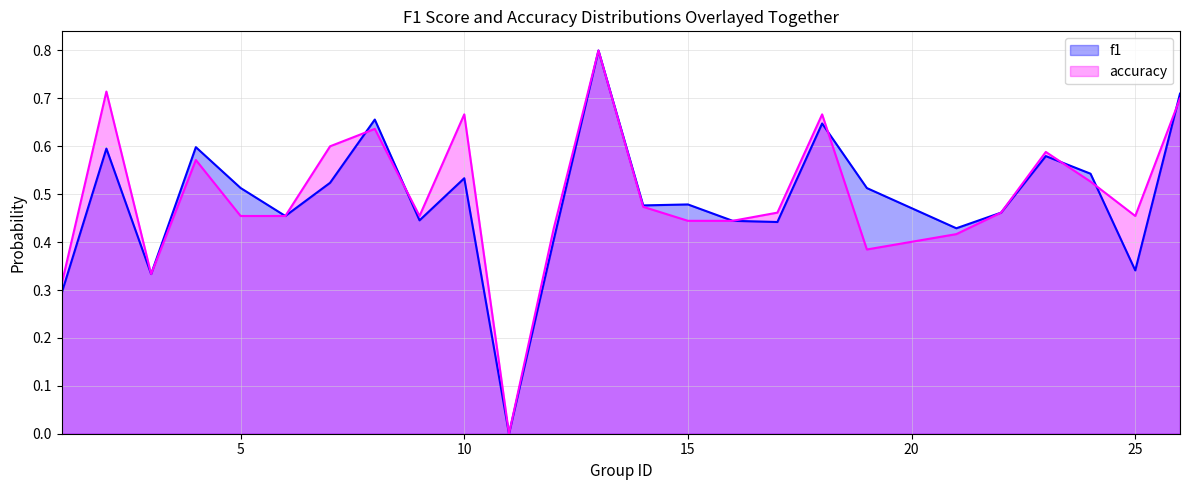

How many lines are shown in the chart?

2